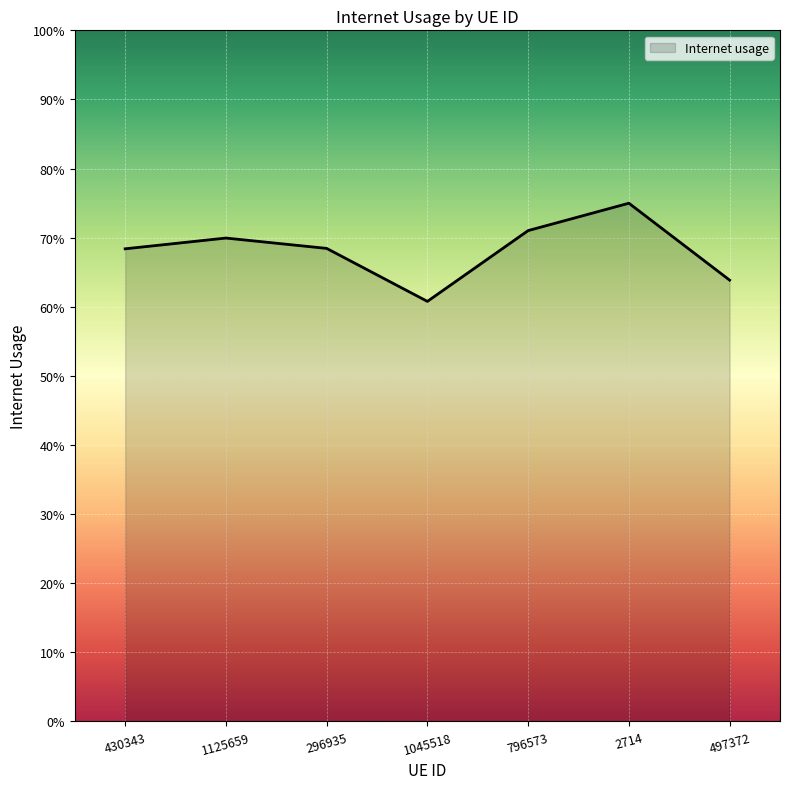

Rank the categories by value from lowest to highest.

1045518, 497372, 430343, 296935, 1125659, 796573, 2714